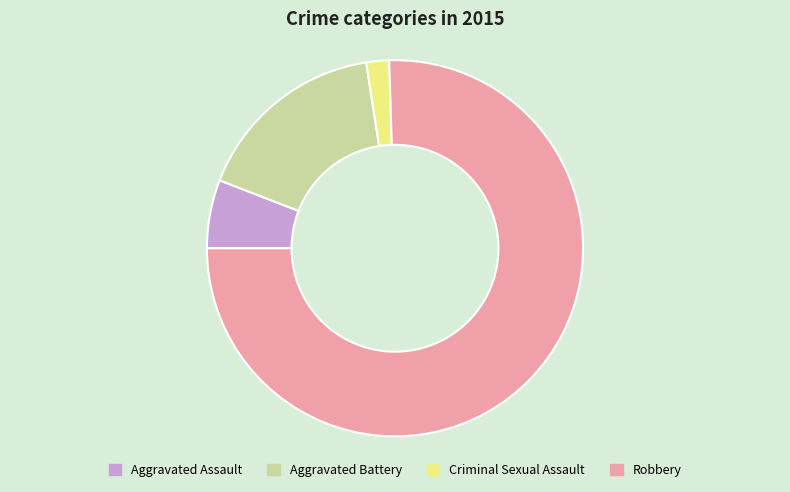

Is it true that Criminal Sexual Assault is 2% of the pie?

True